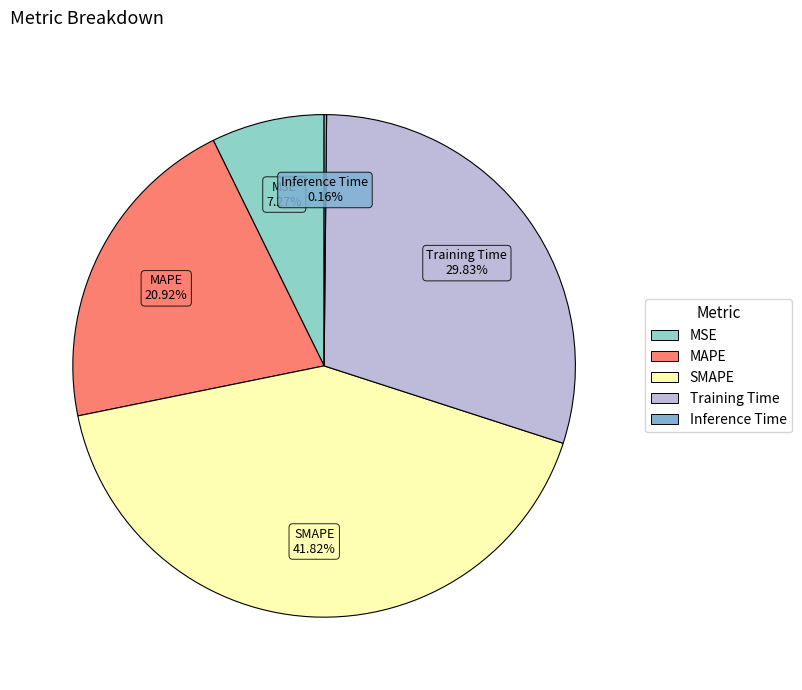

What is the largest slice in the pie chart?

SMAPE